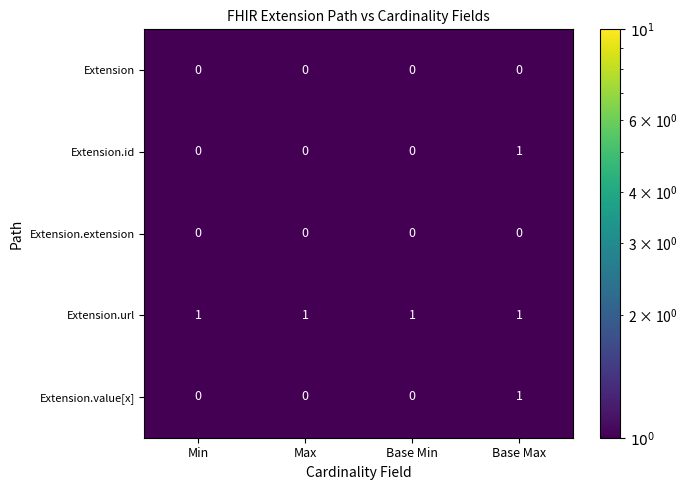

Is the value of Extension.id at Max greater than the value of Extension.url at Base Max?

No